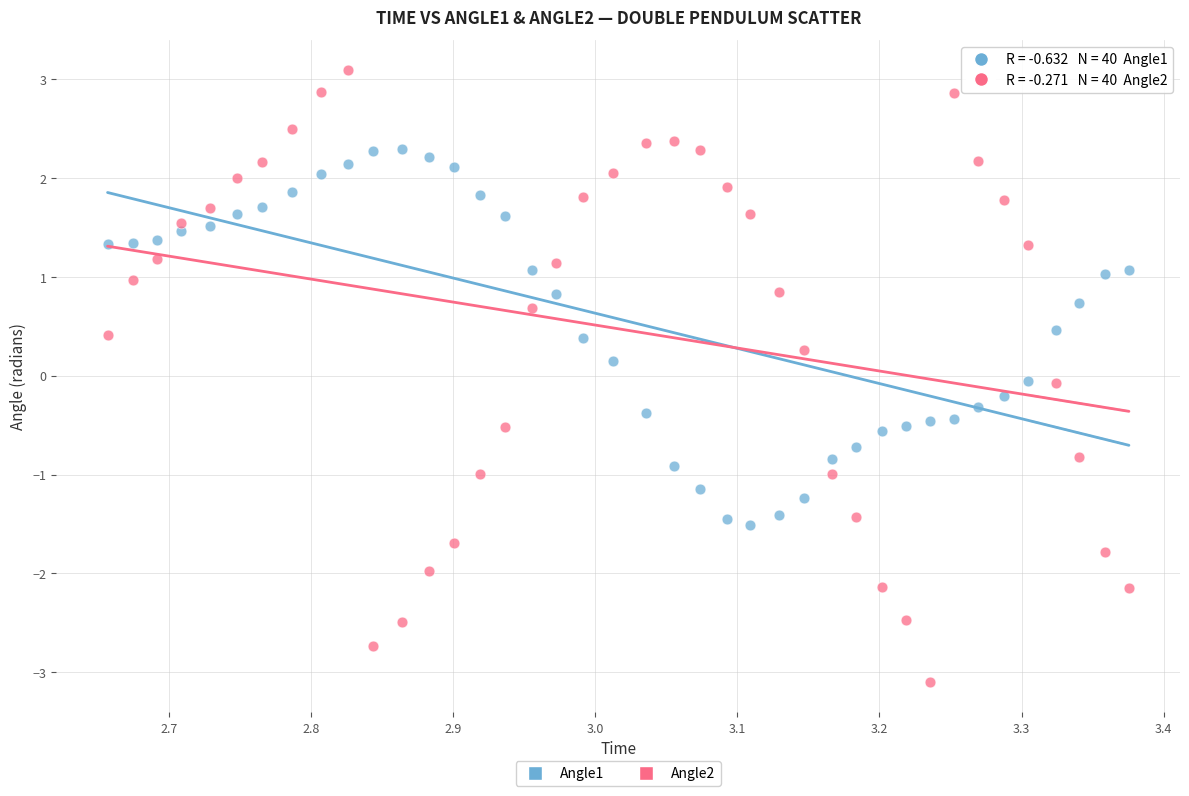

Across all data points, what is the range of X values (max minus min)?

0.7